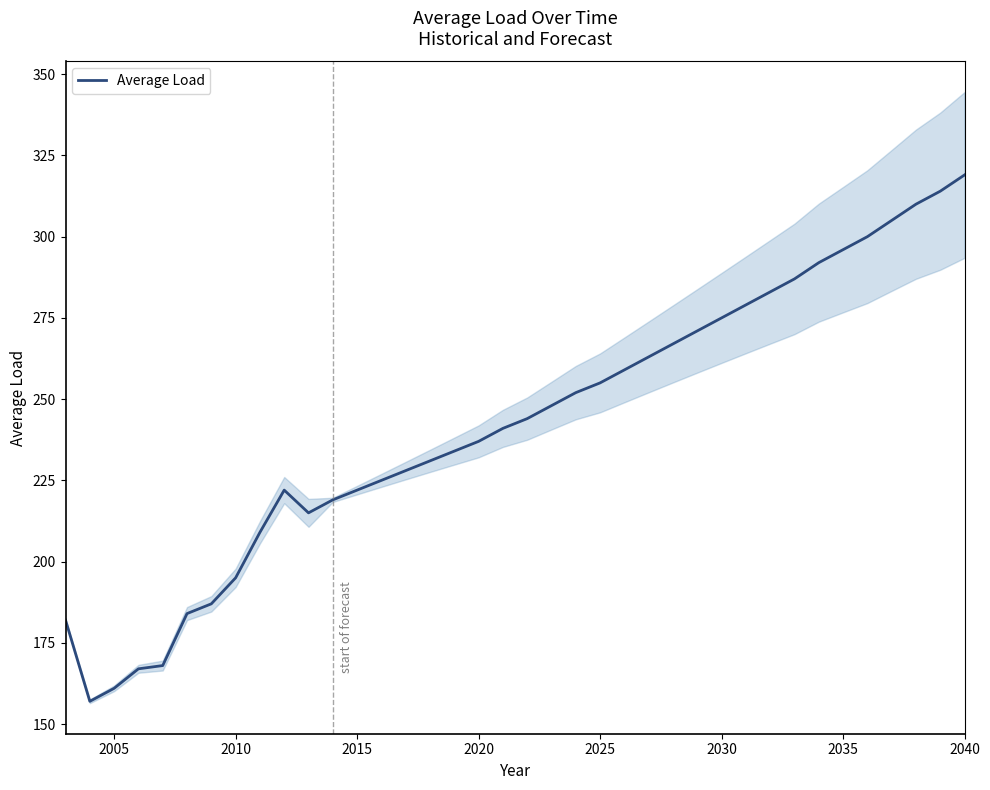

Is it true that Average Load equals 275 at 2030?

True